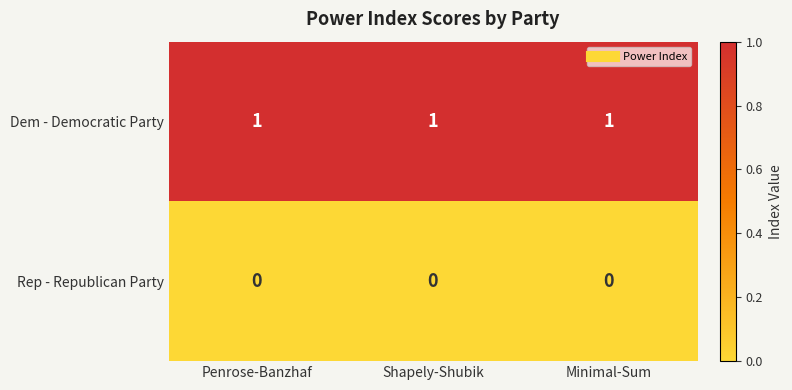

Rank the series by their average value, from lowest to highest.

Rep - Republican Party, Dem - Democratic Party